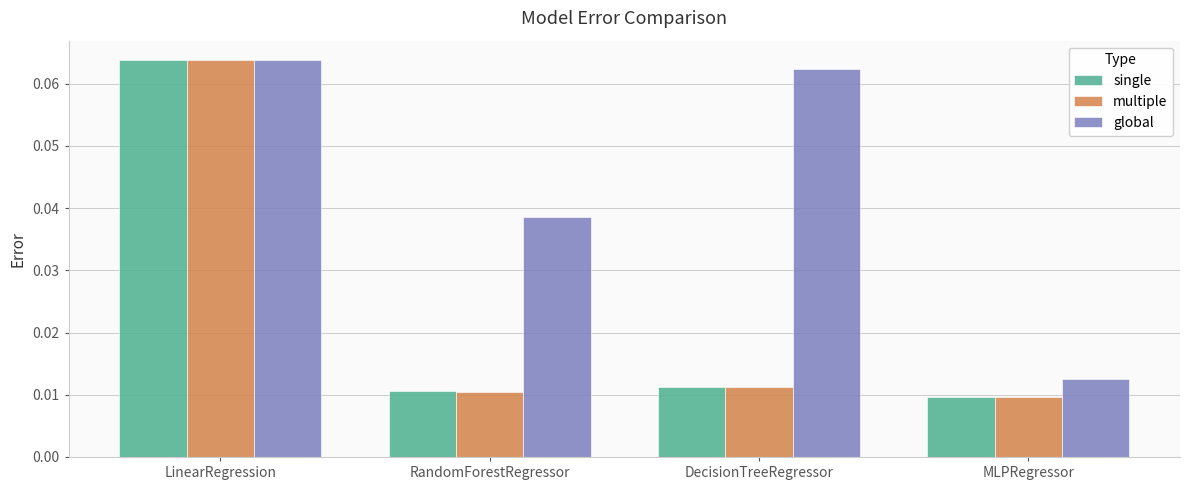

At which label does multiple reach its peak?

LinearRegression